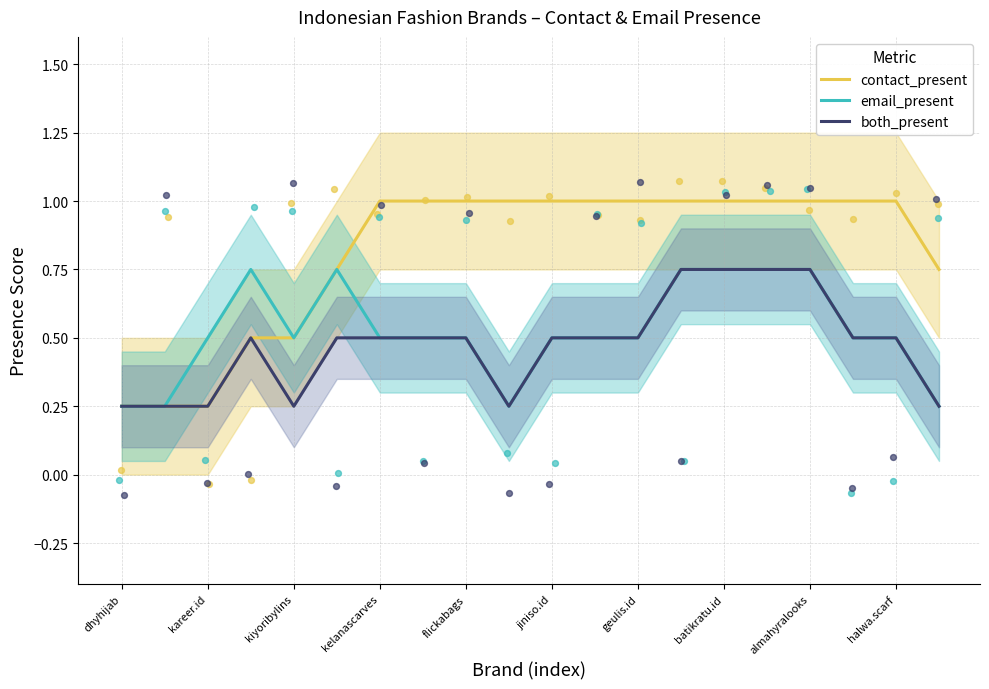

What are all the series names shown in the legend?

contact_present, email_present, both_present